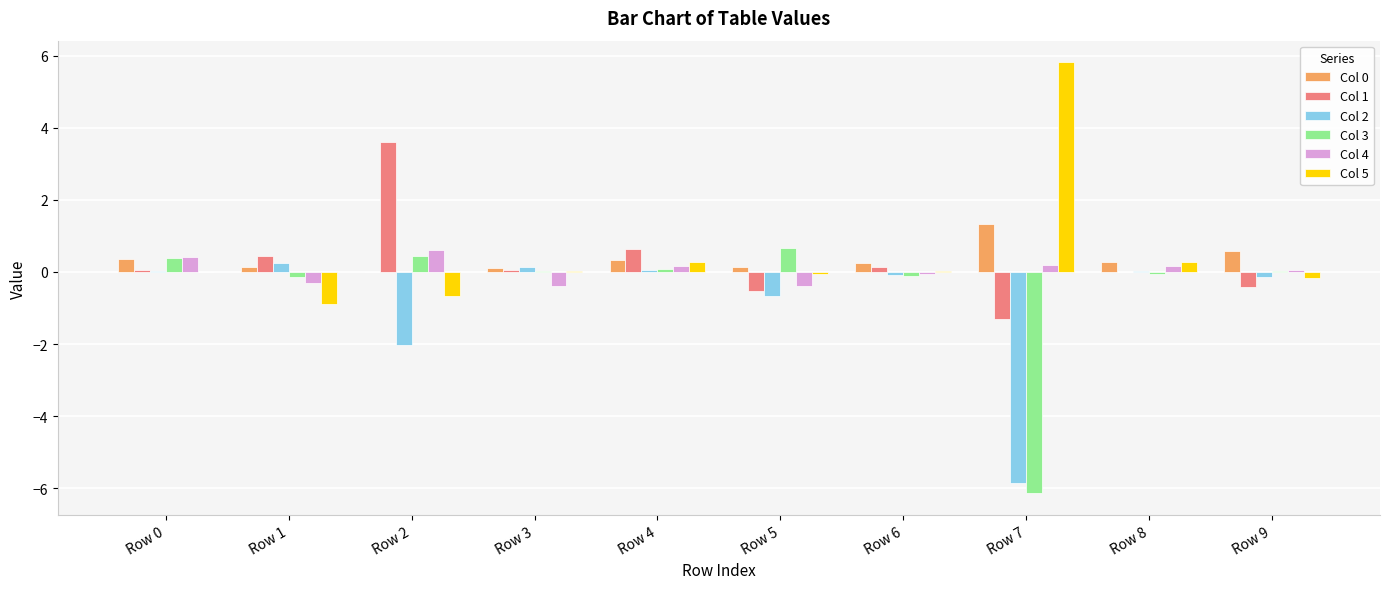

What is the greatest value displayed?

5.8